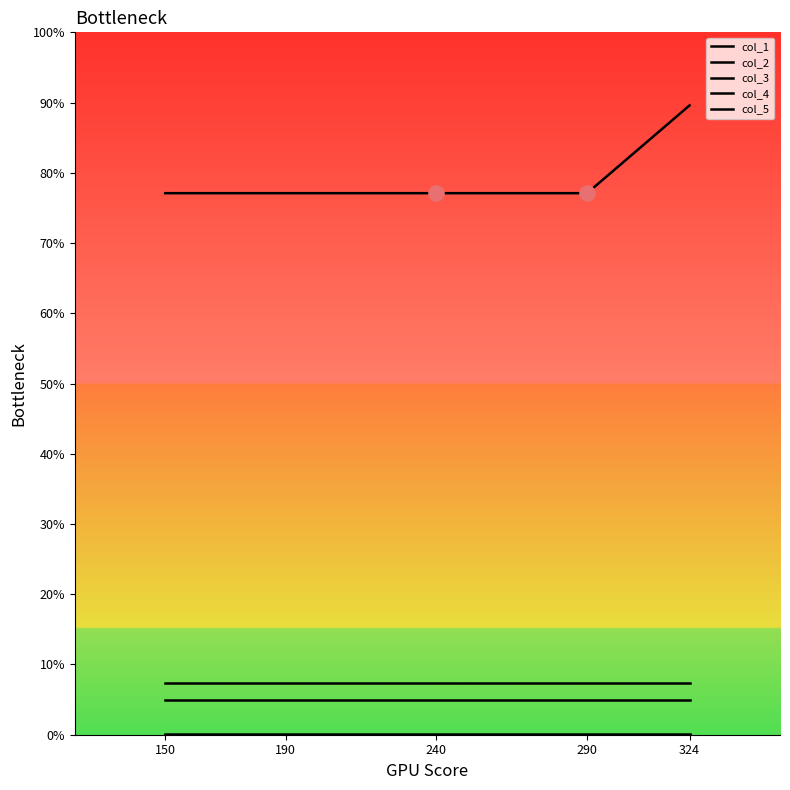

Does the chart have visible grid lines?

No